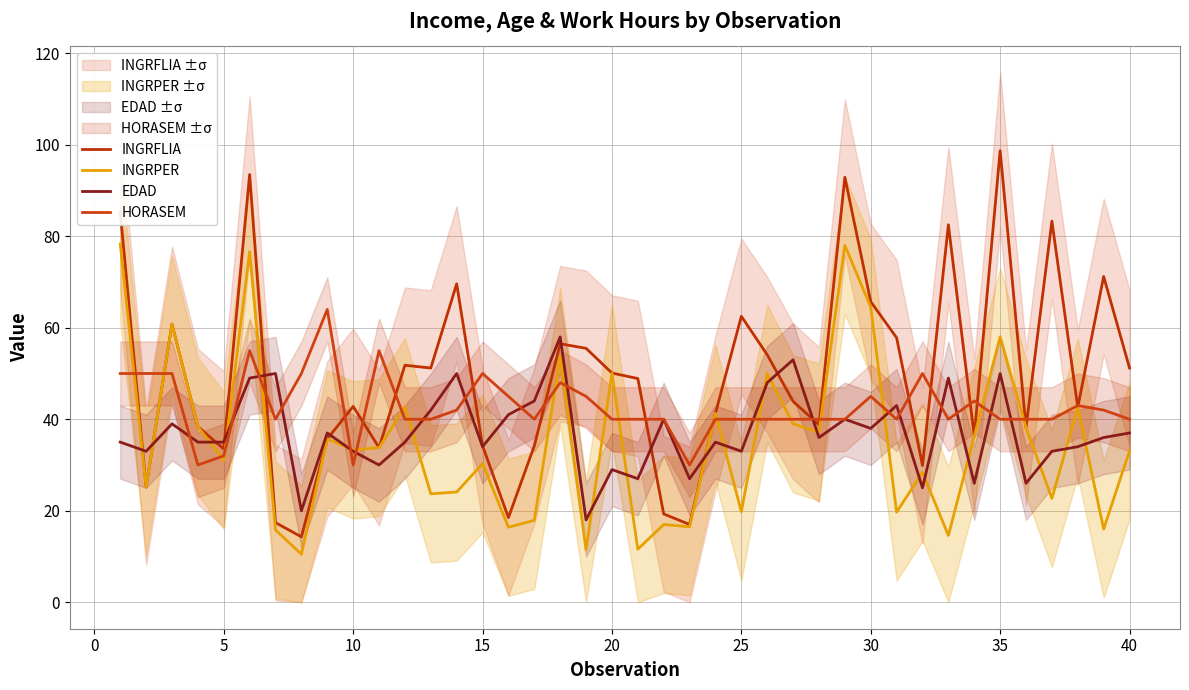

How many times do INGRPER and EDAD cross each other?

21